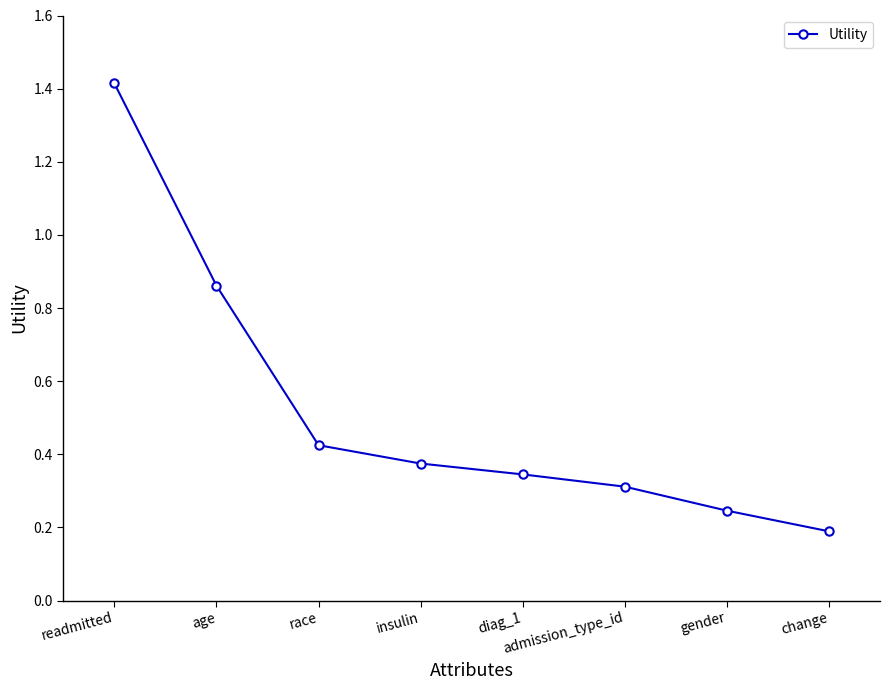

What is the greatest value displayed?

1.4